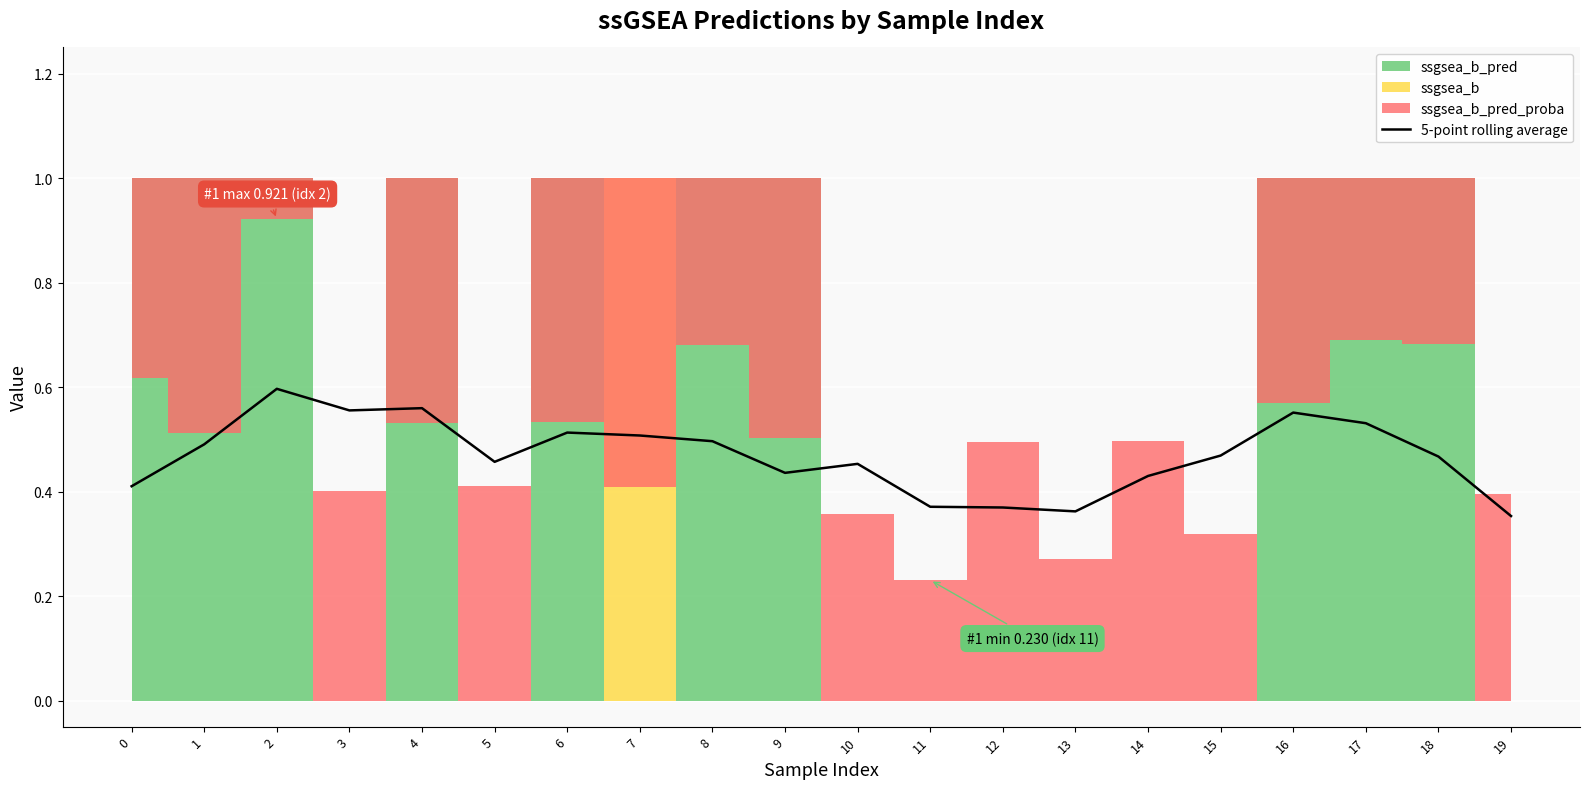

List the labels in order of value, smallest first.

19, 13, 12, 11, 0, 14, 9, 10, 5, 18, 15, 1, 8, 7, 6, 17, 16, 3, 4, 2